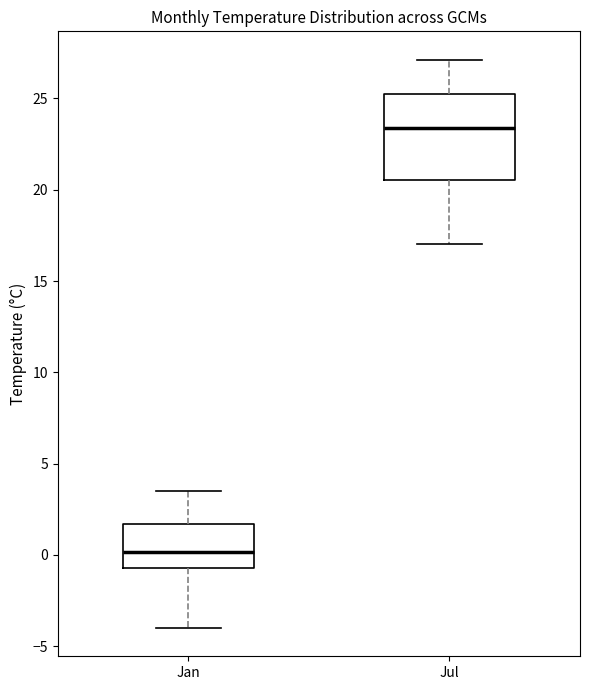

Which box's median line is the lowest?

Jan